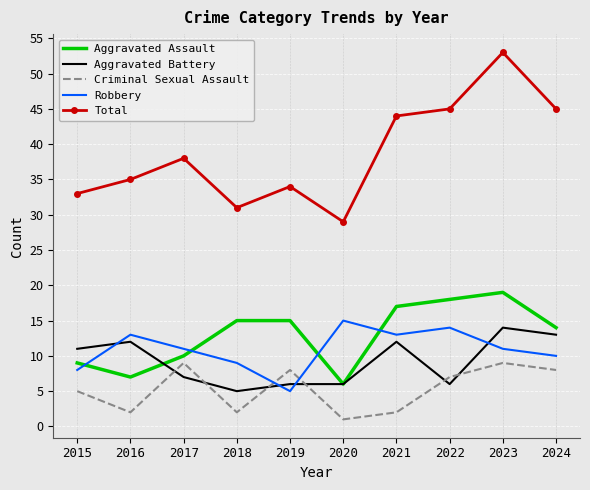

True or false: Criminal Sexual Assault and Total intersect in this chart.

False